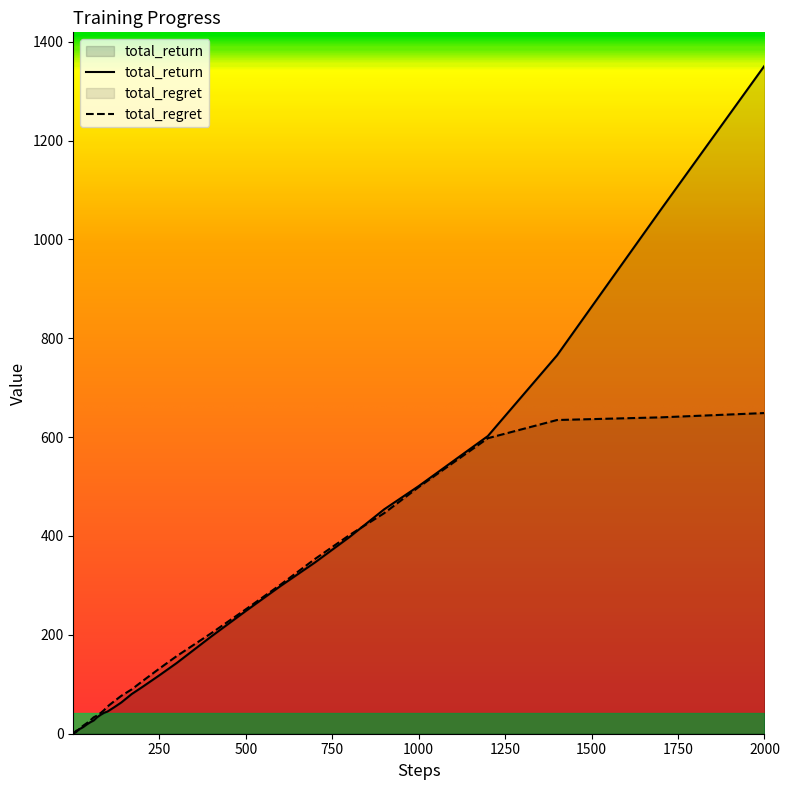

True or false: total_return and total_regret cross at least once.

True